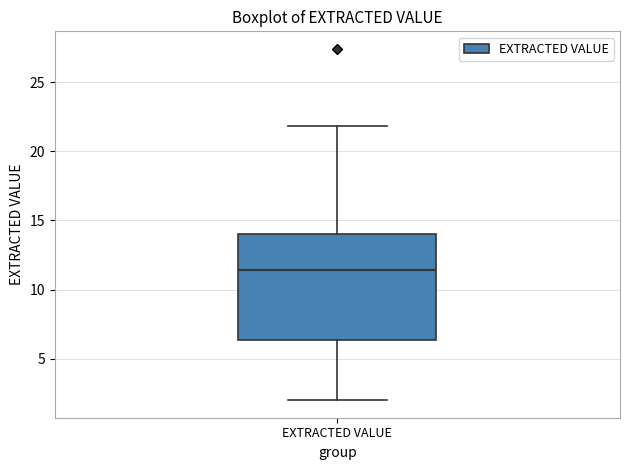

Transcribe this box plot: give where the median line is, the range the box spans, and where the two whiskers end, as read against the y-axis. The values are not printed on the chart, so give them approximately, as read against the axis.

median 11.5, box 6.5 to 14.0, whiskers 2.0 to 22.0